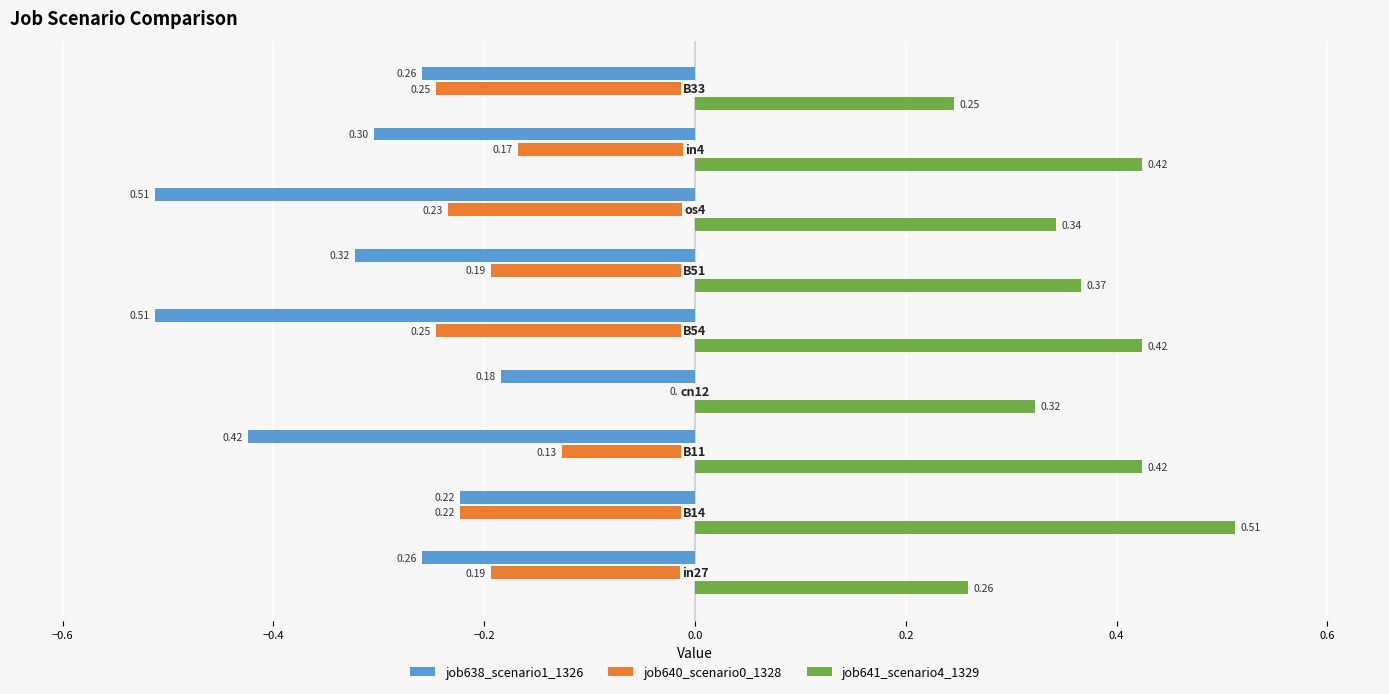

What is the sum of all job640_scenario0_1328 values?

-1.6